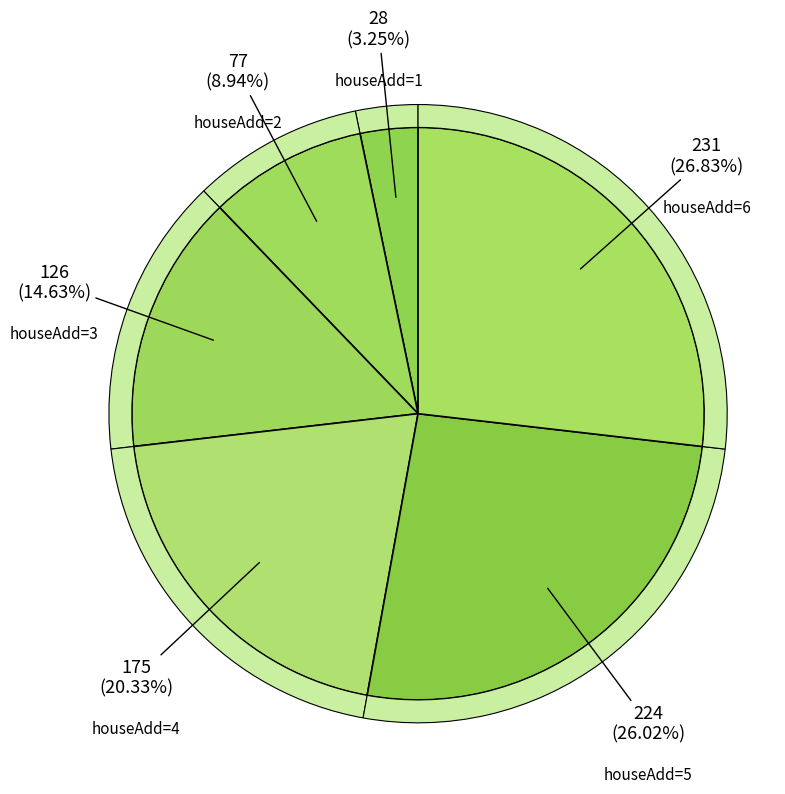

The 1 slice represents 6% of the pie. True or false?

False